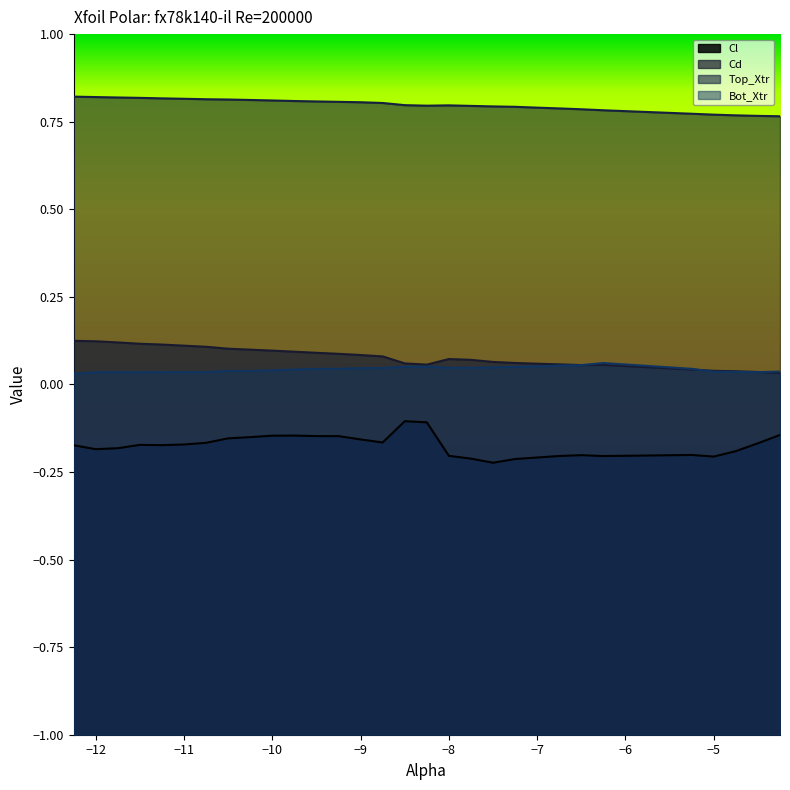

The Bot_Xtr series shows 0.0 at -10.25. True or false?

True